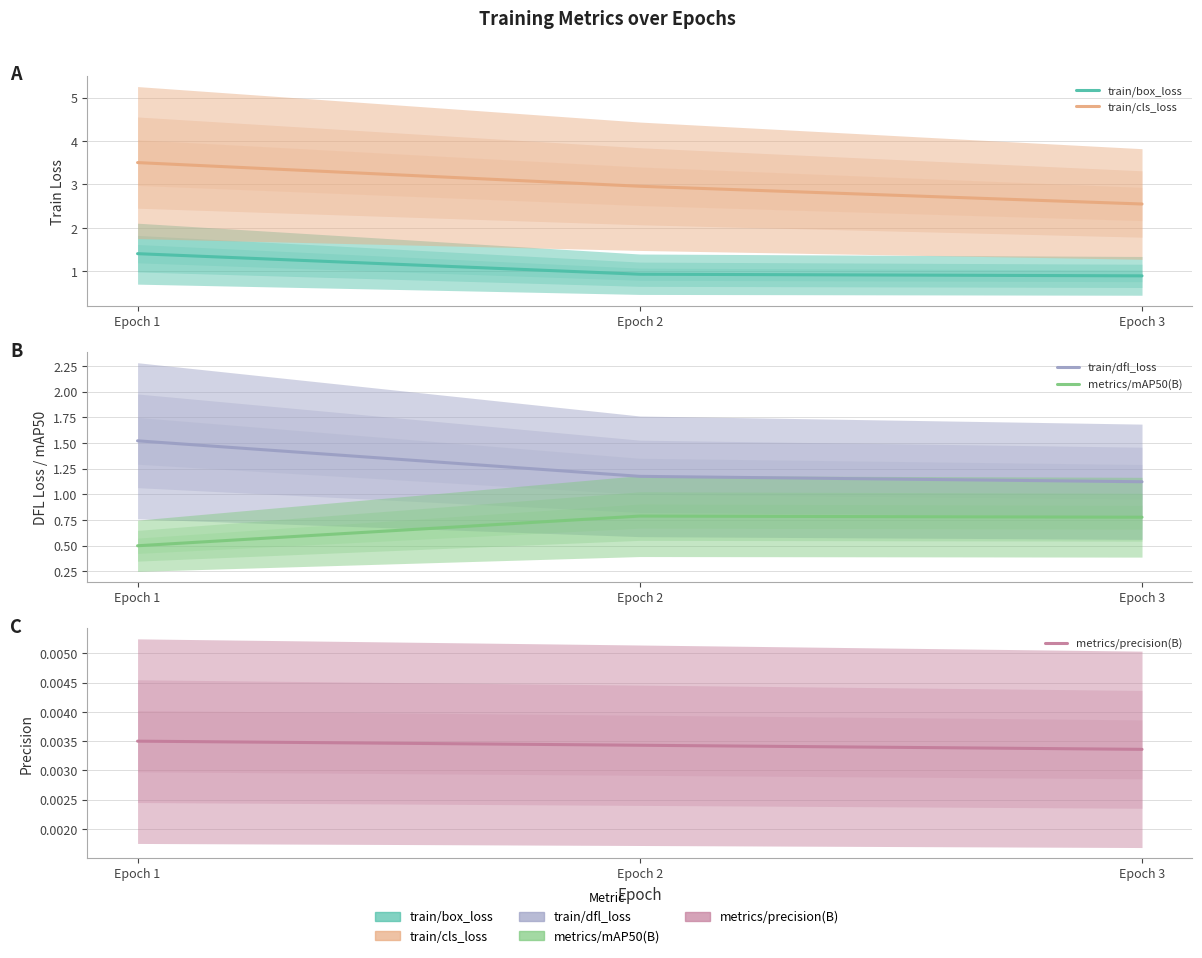

What is the total value across all series at Epoch 2?

5.9